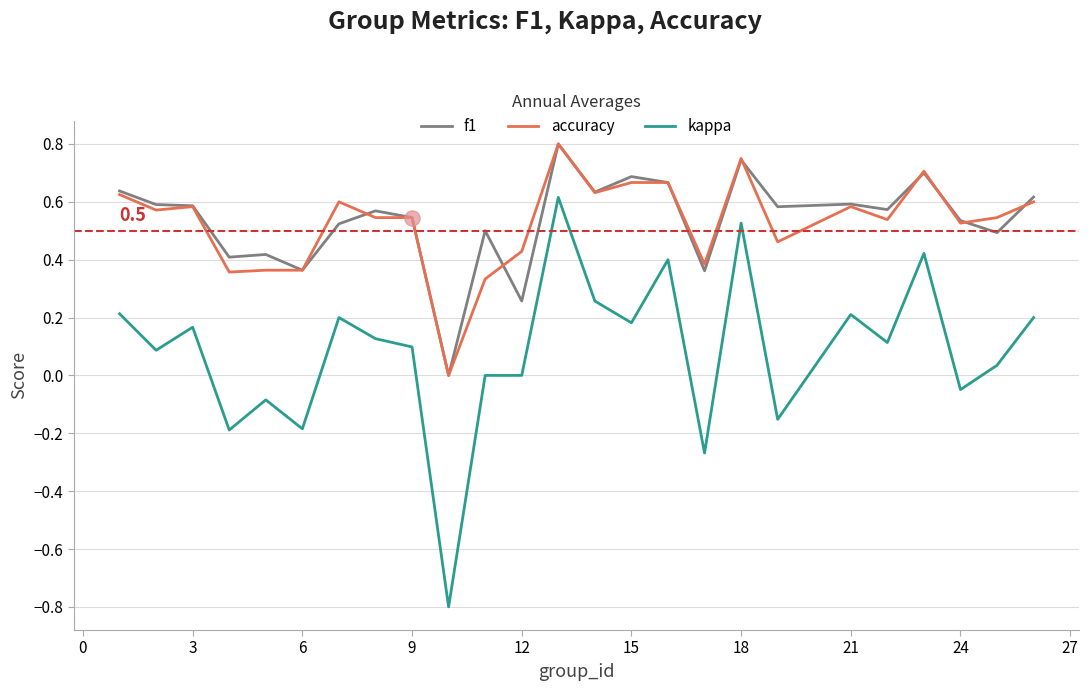

Which series has the largest range (max minus min)?

kappa